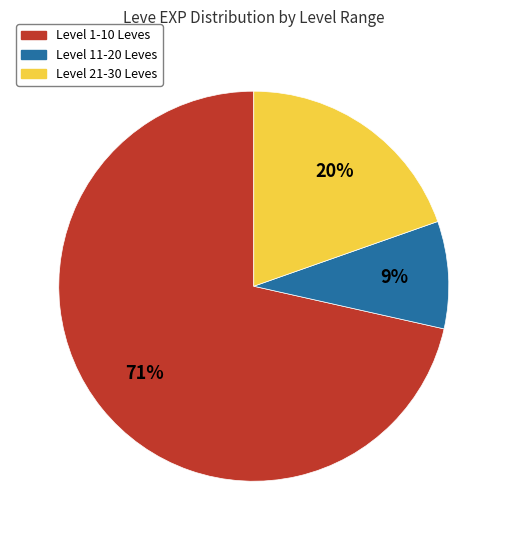

Is it true that Level 1-10 Leves is 64% of the pie?

False